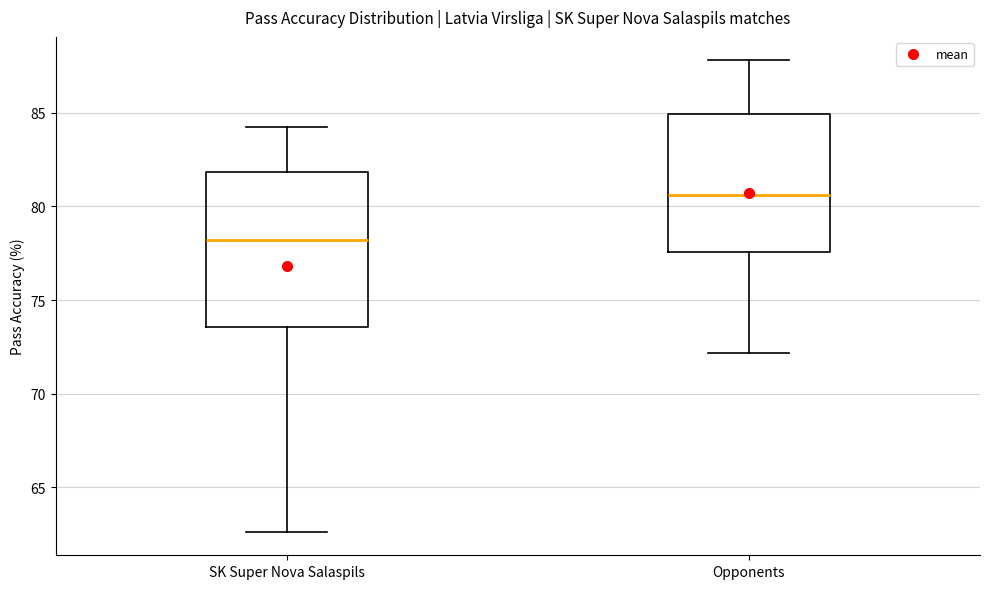

Where is the lower edge of the box for SK Super Nova Salaspils on the y-axis? The values are not printed on the chart, so give them approximately, as read against the axis.

73.5